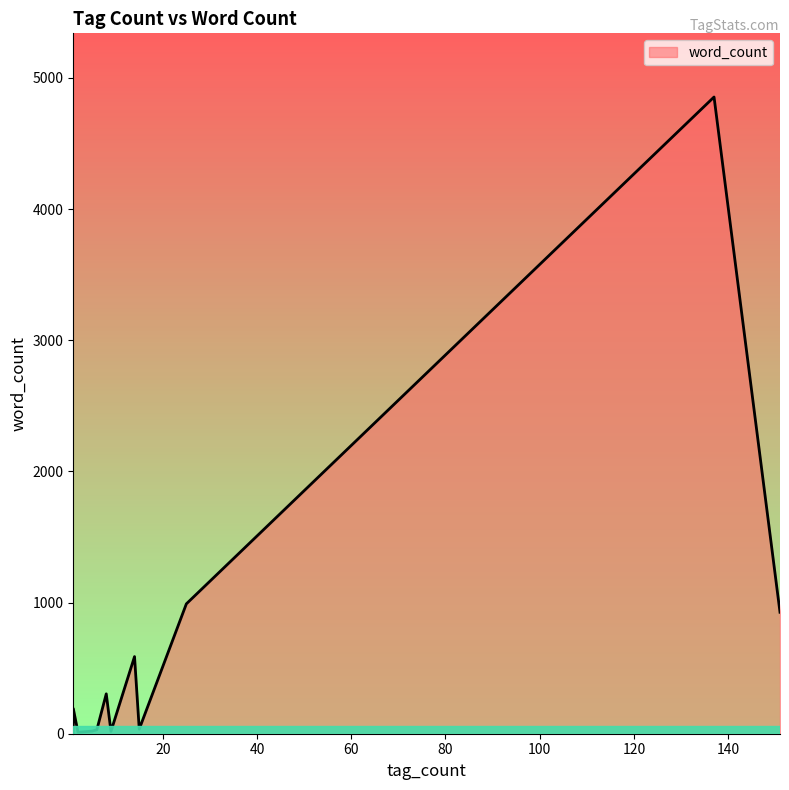

What is the difference between the maximum and second lowest values?

4852